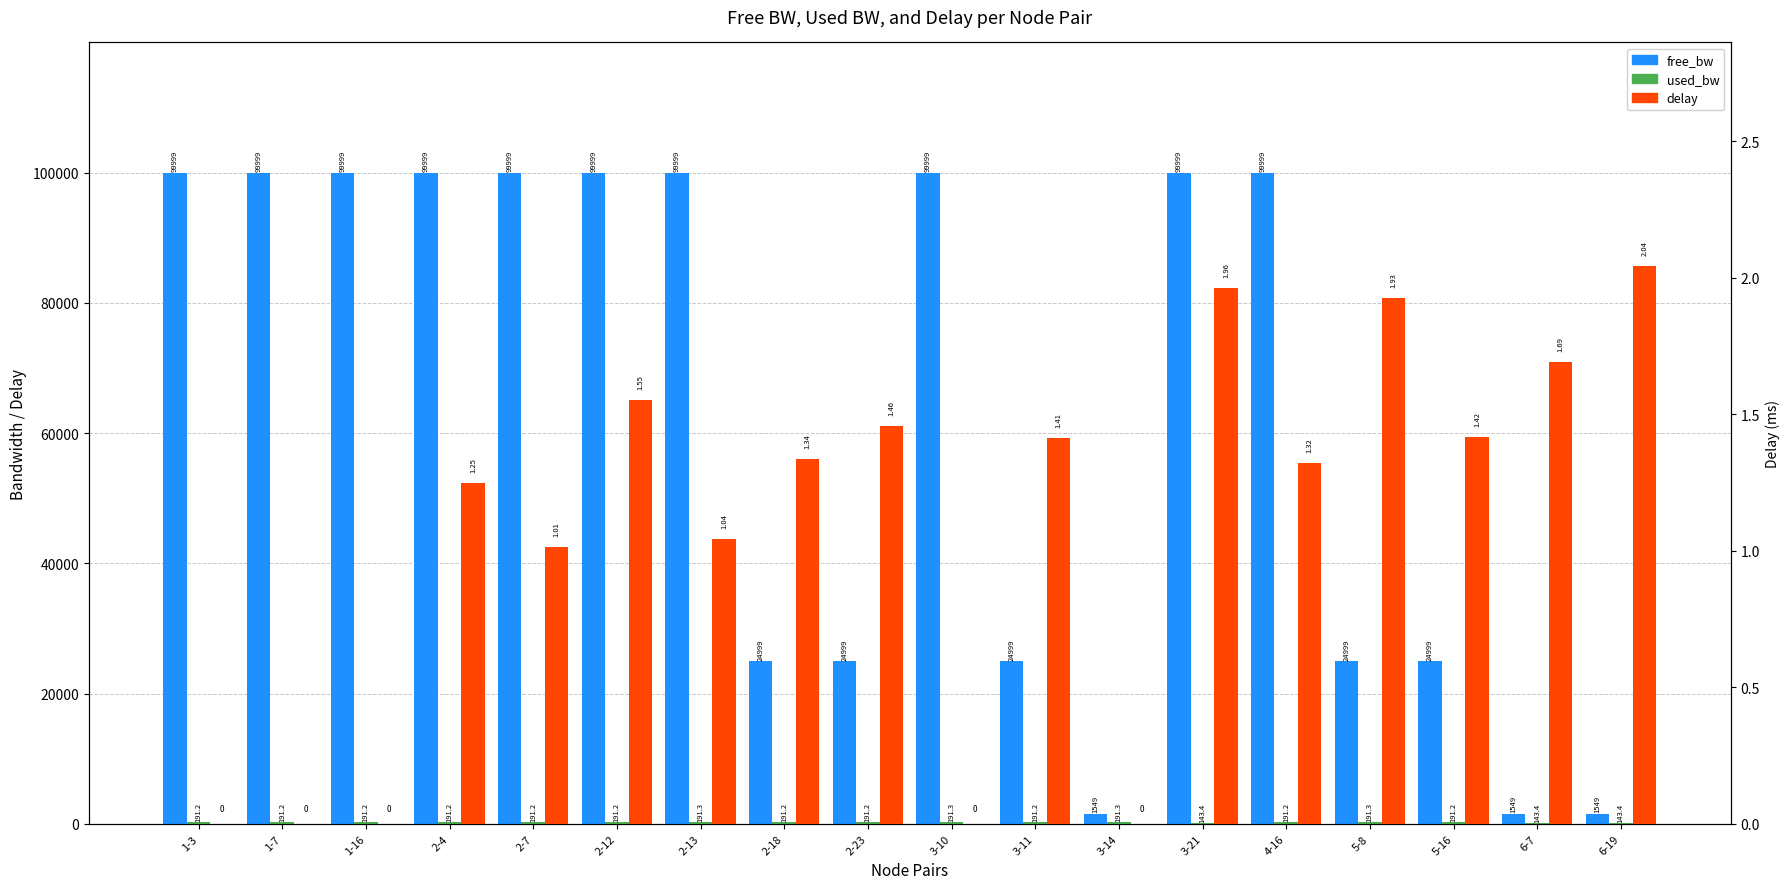

How many values in delay are above zero?

13